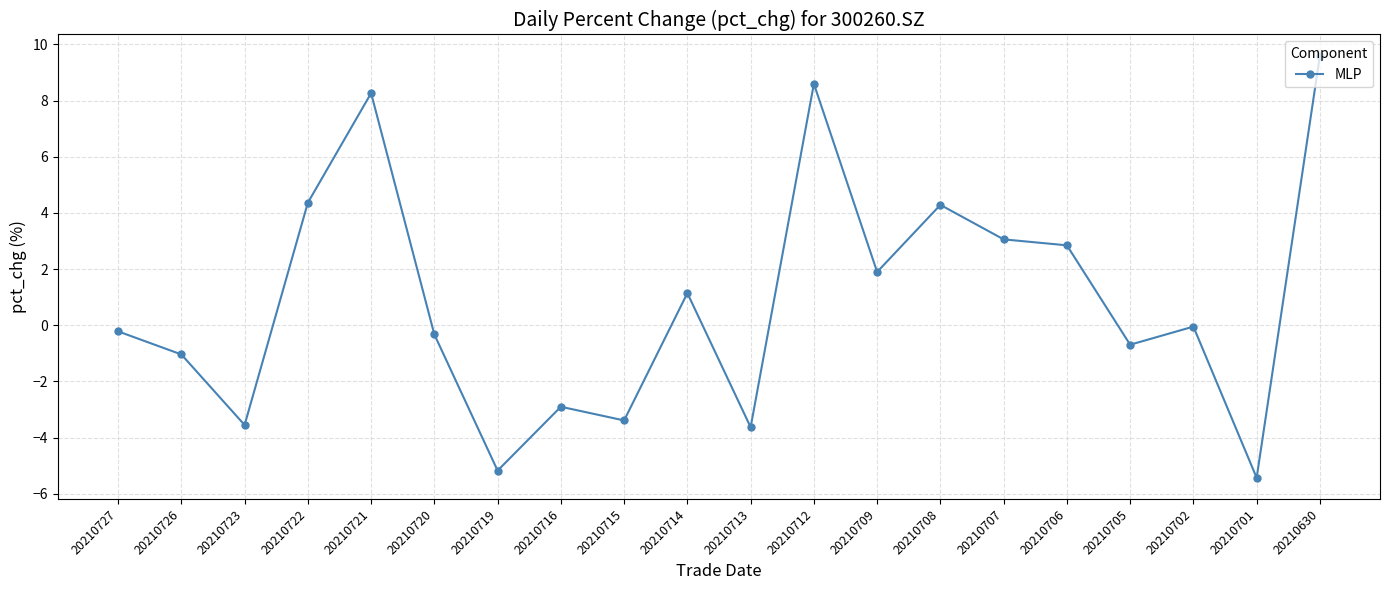

At which category does the chart reach its minimum across all series?

20210701